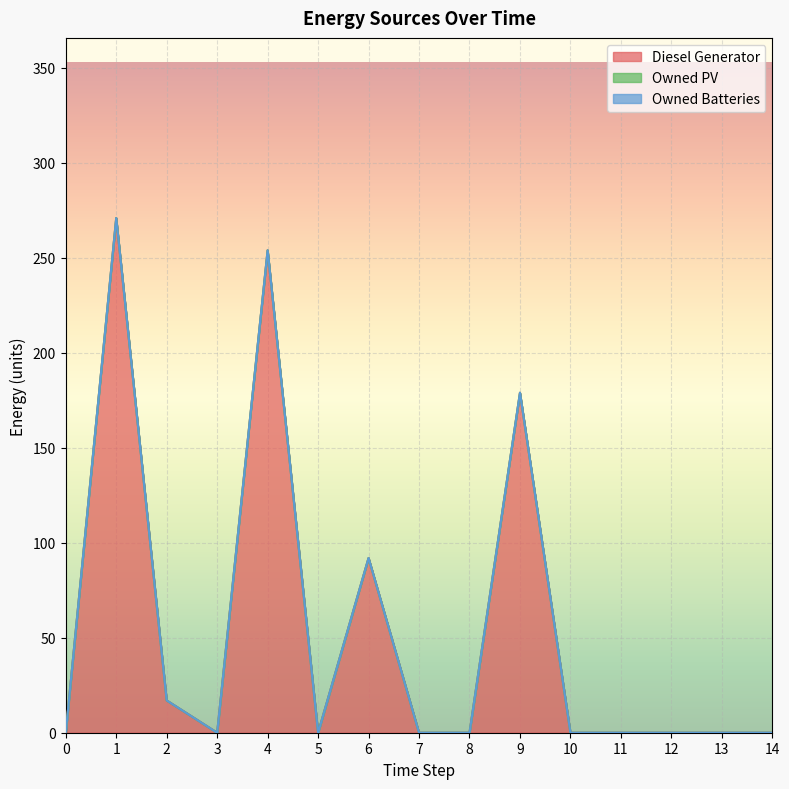

What is the difference between the Diesel Generator values at 11 and 4?

254